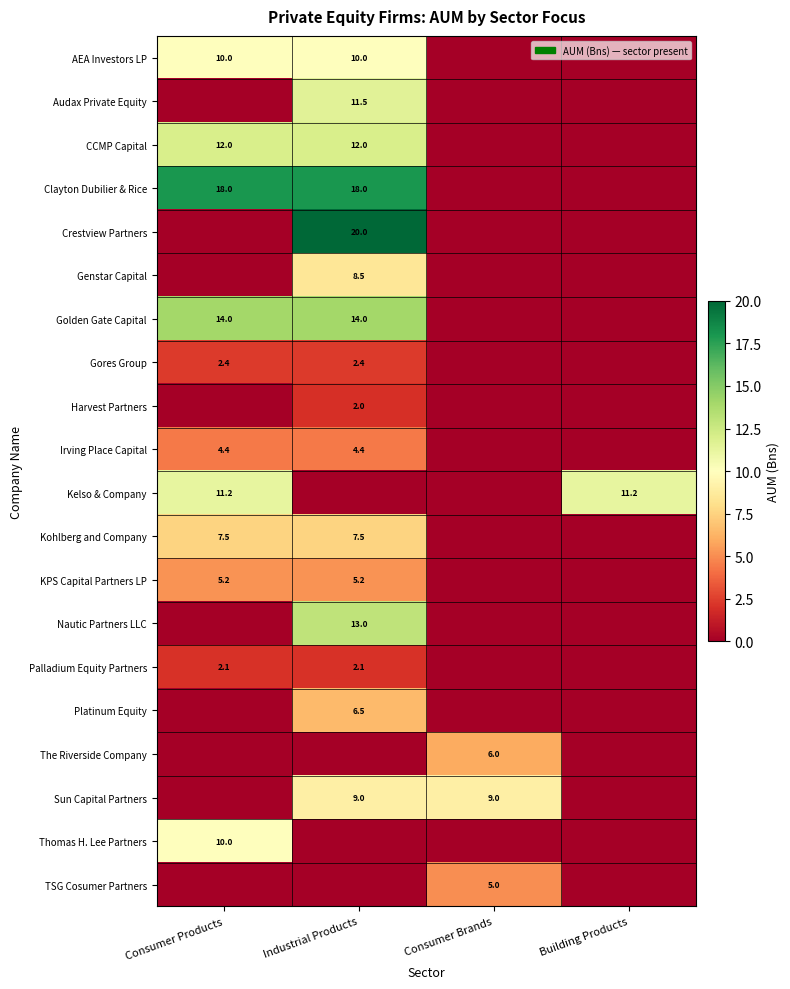

What is the total value across all series at Building Products?

11.2